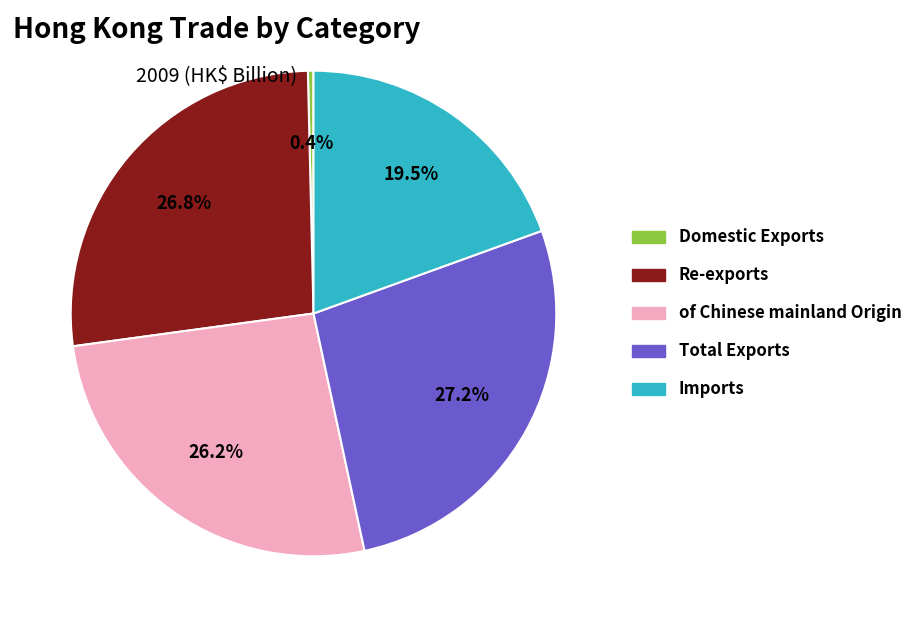

Which category has the smallest portion of the pie?

Domestic Exports